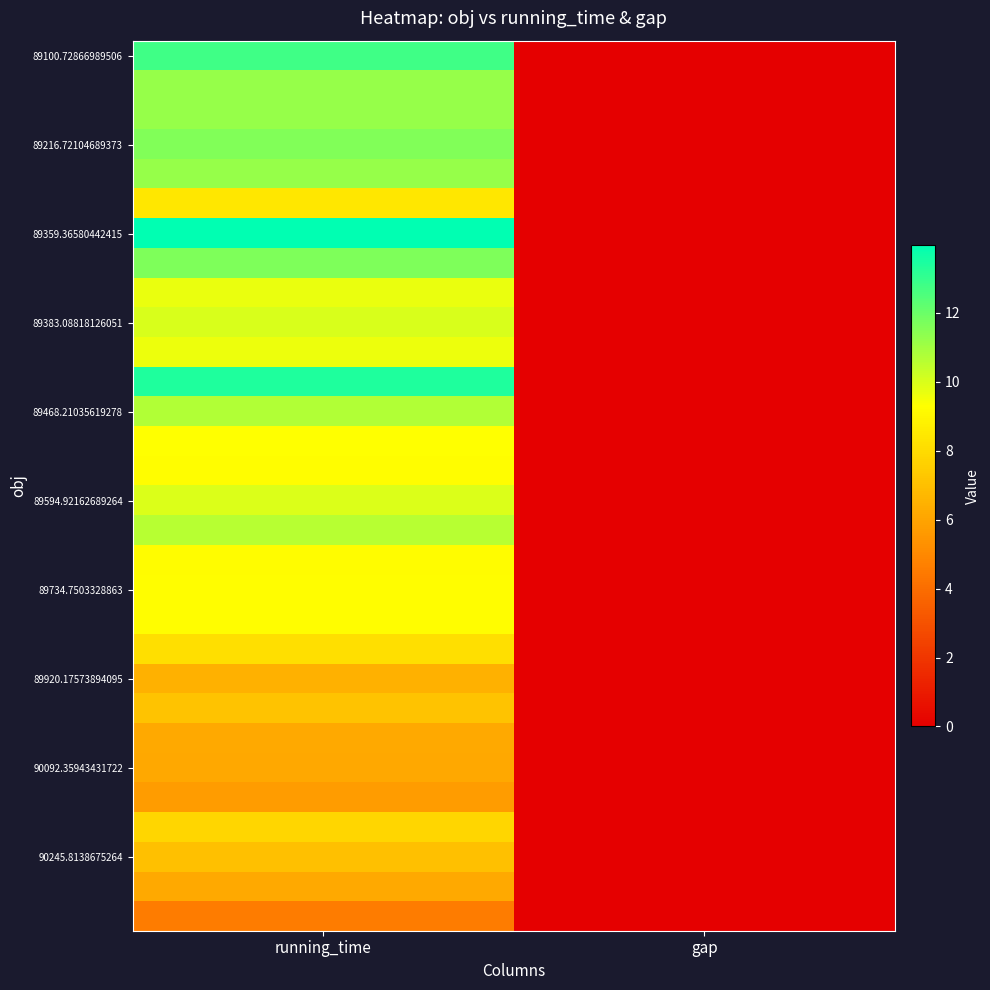

Which has a higher value, running_time or gap?

running_time